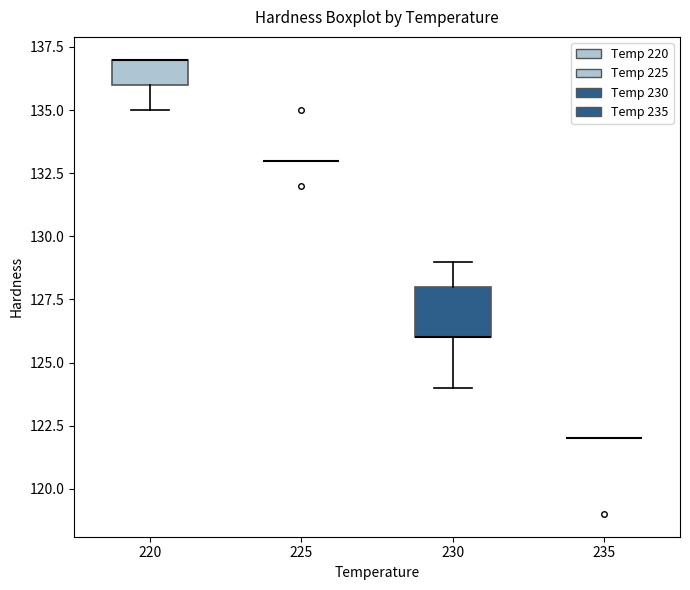

Where does the lower whisker of the box at x = 230 end on the y-axis? The values are not printed on the chart, so give them approximately, as read against the axis.

124